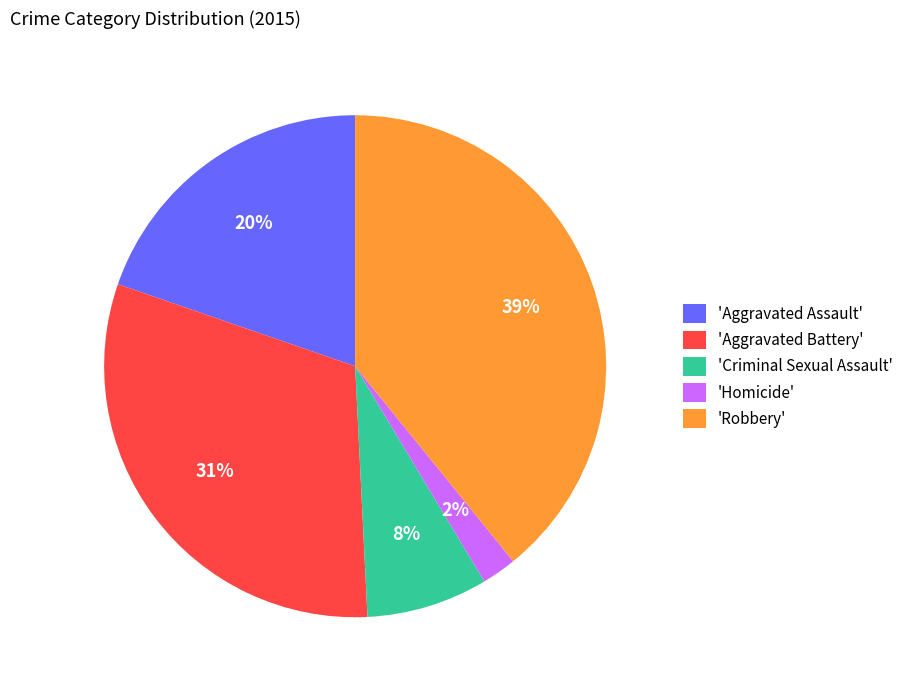

How many segments does this pie chart have?

5